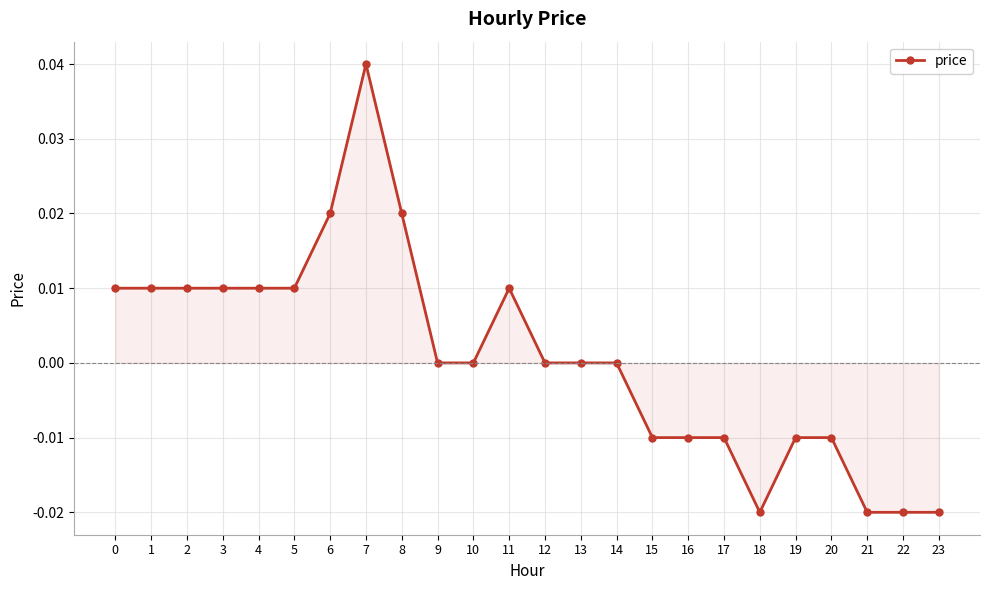

Count the number of data series in this chart.

1